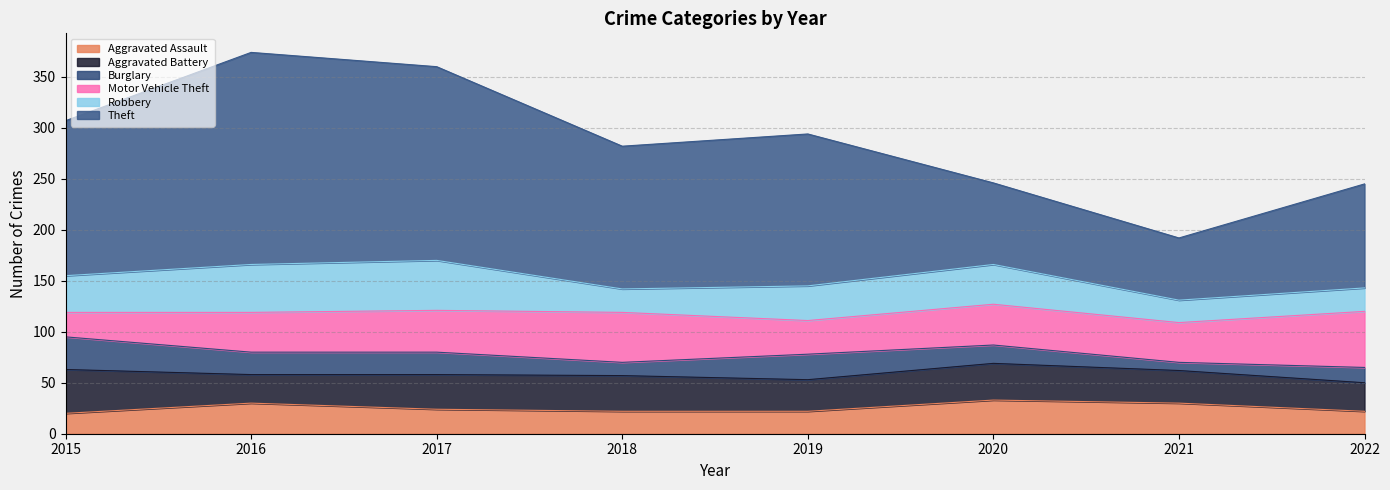

At how many categories does at least one series exceed 181?

2